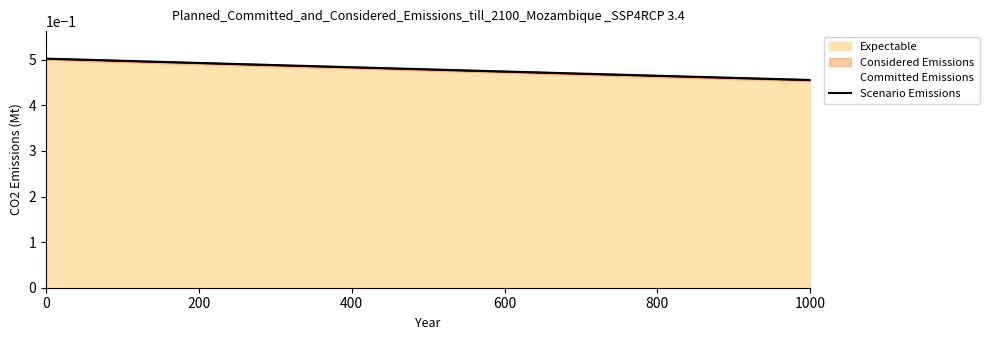

Reading right to left, list all the values displayed in this chart.

0.5	0.5	0.5	0.5	0.5	0.5	0.5	0.5	0.5	0.5	0.5	0.5	0.5	0.5	0.5	0.5	0.5	0.5	0.5